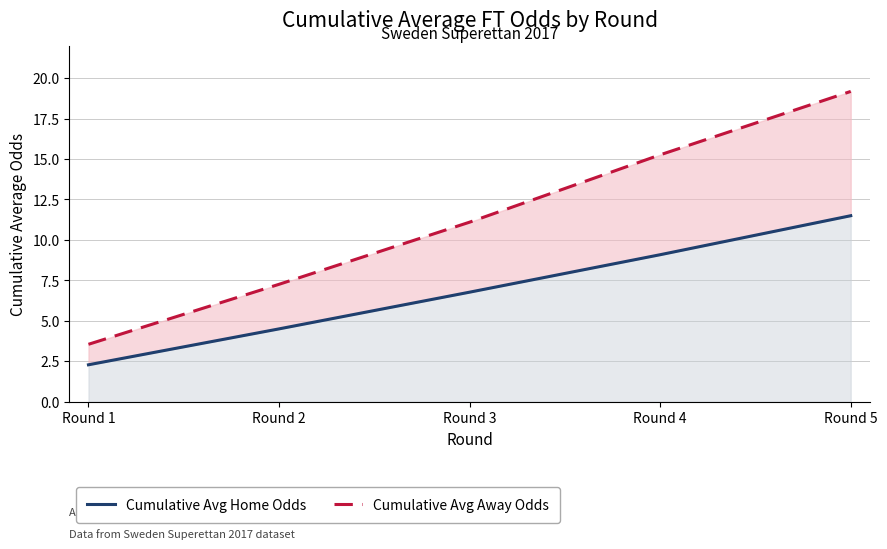

True or false: Cumulative Avg Home Odds and Cumulative Avg Away Odds cross at least once.

False